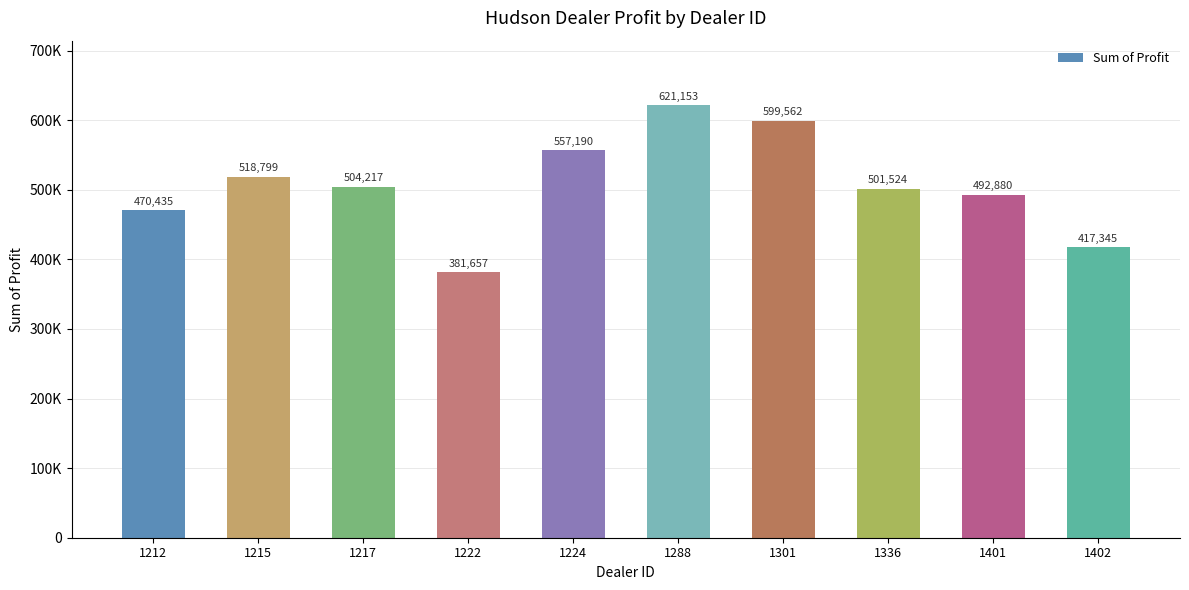

Does the chart contain any negative values?

No